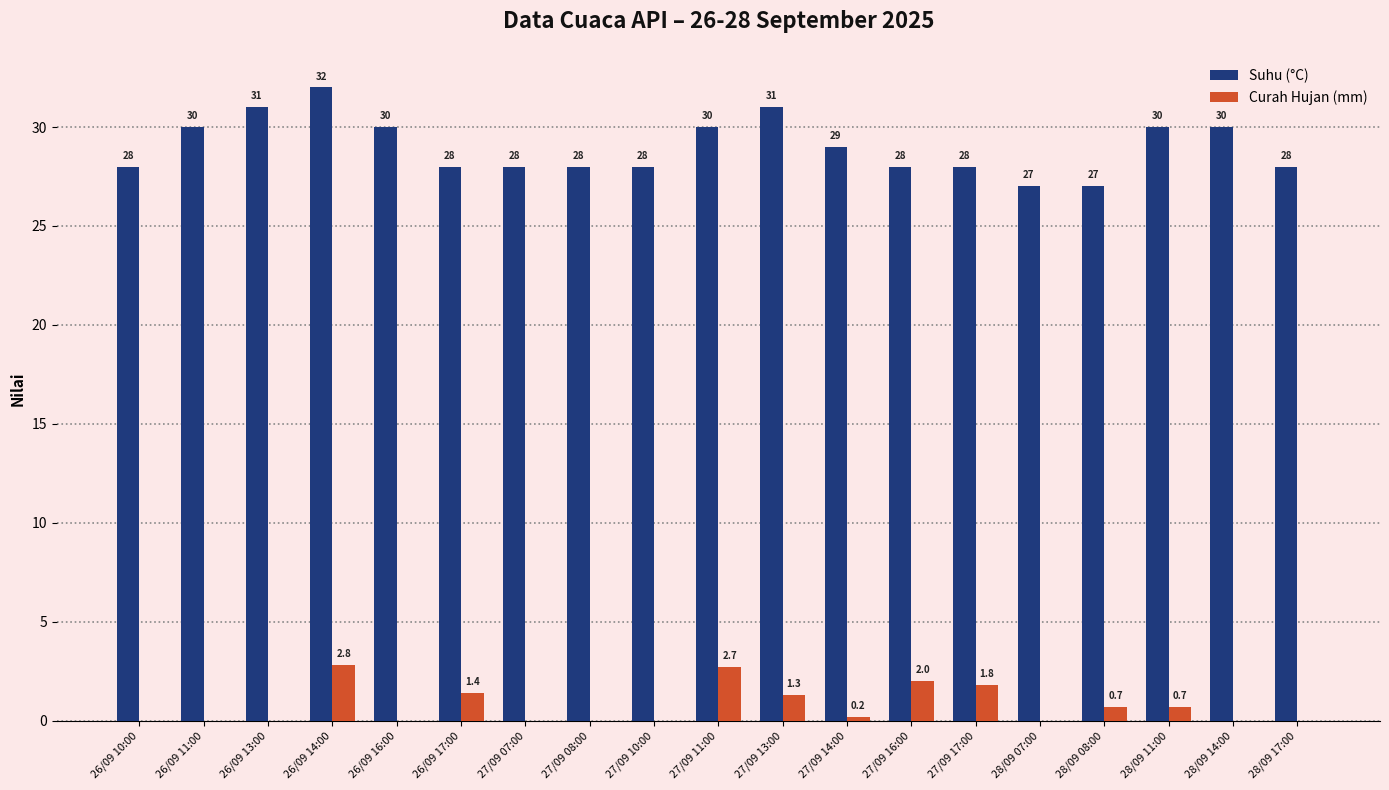

At which label is Suhu (°C) closest to 29?

27/09 14:00